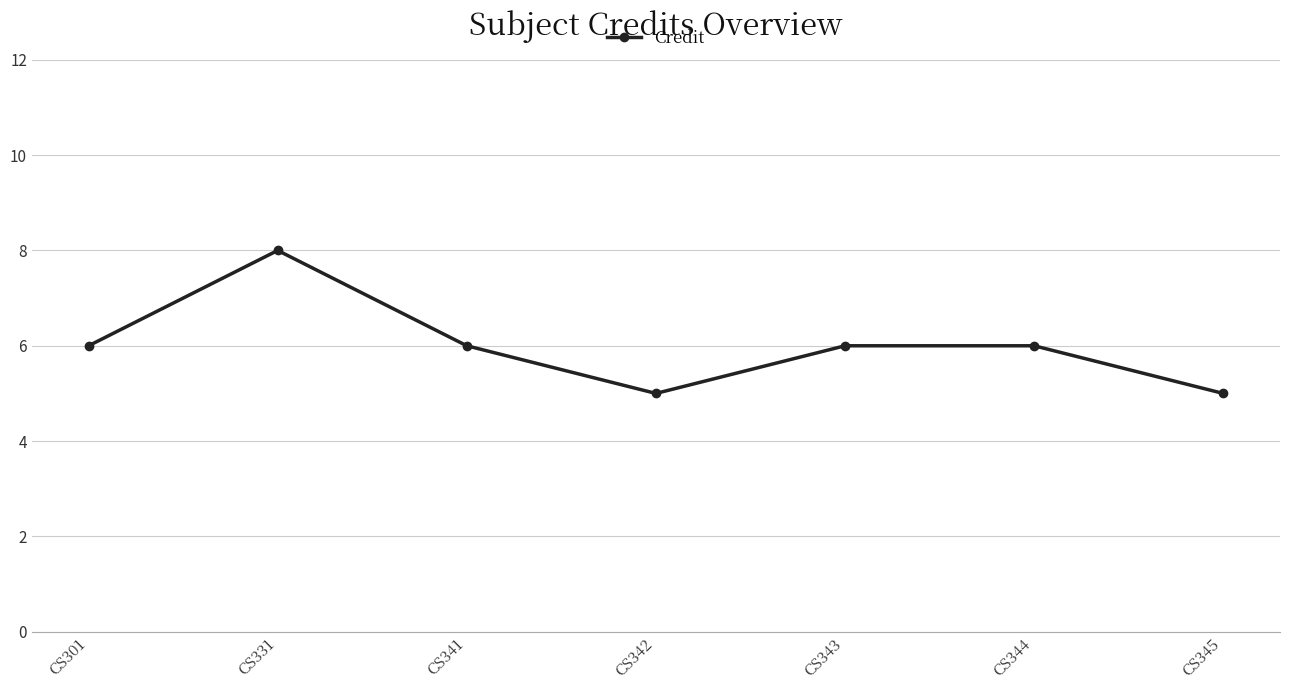

What is the difference between the maximum and second lowest values?

3